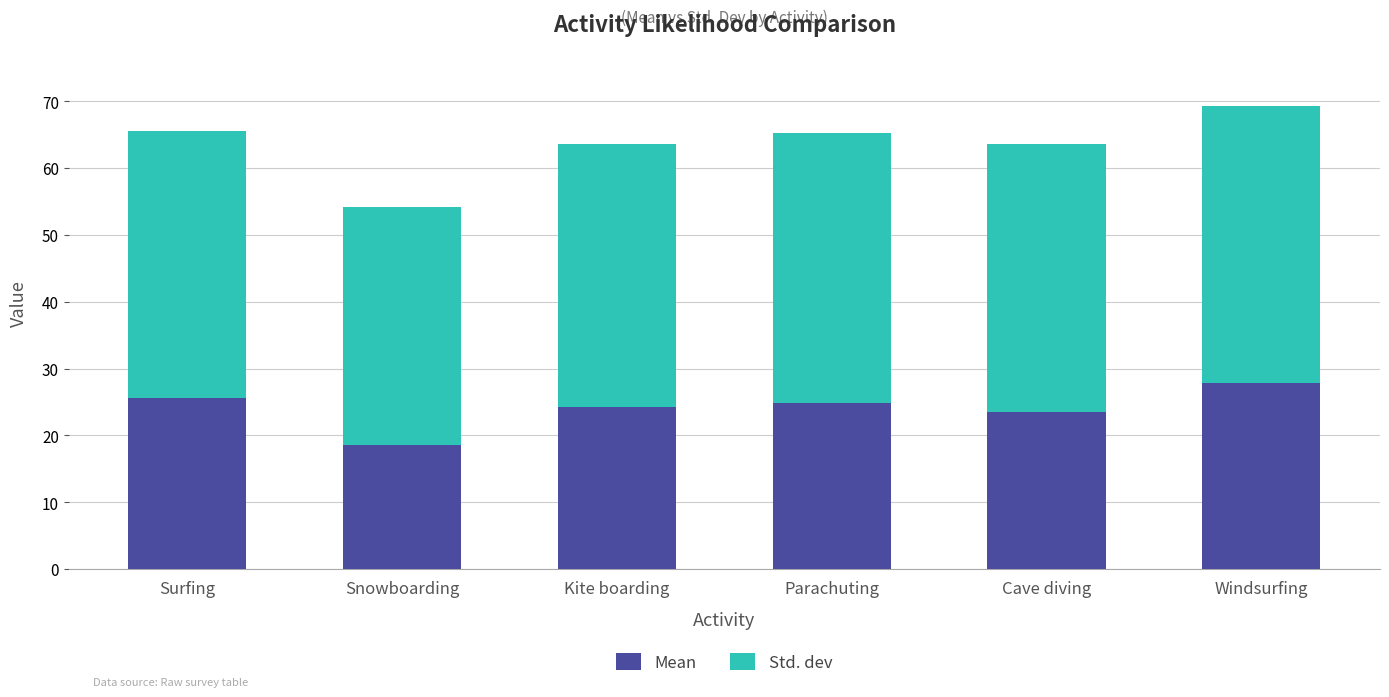

At which category is the sum across all series the highest?

Windsurfing